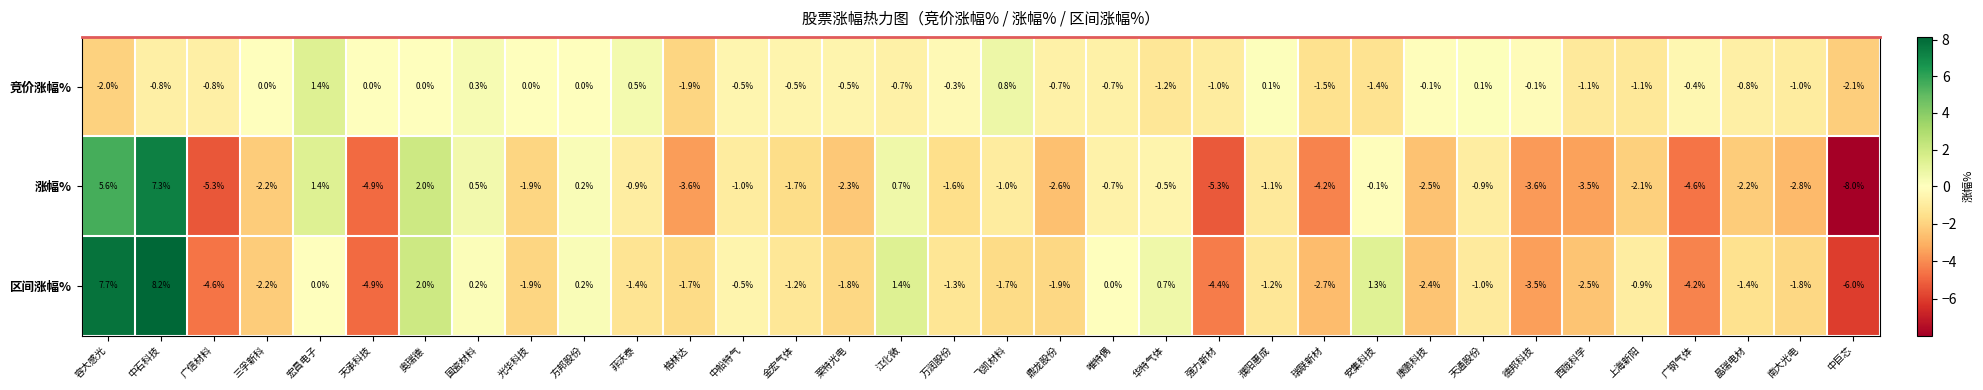

Which series has the largest range (max minus min)?

涨幅%